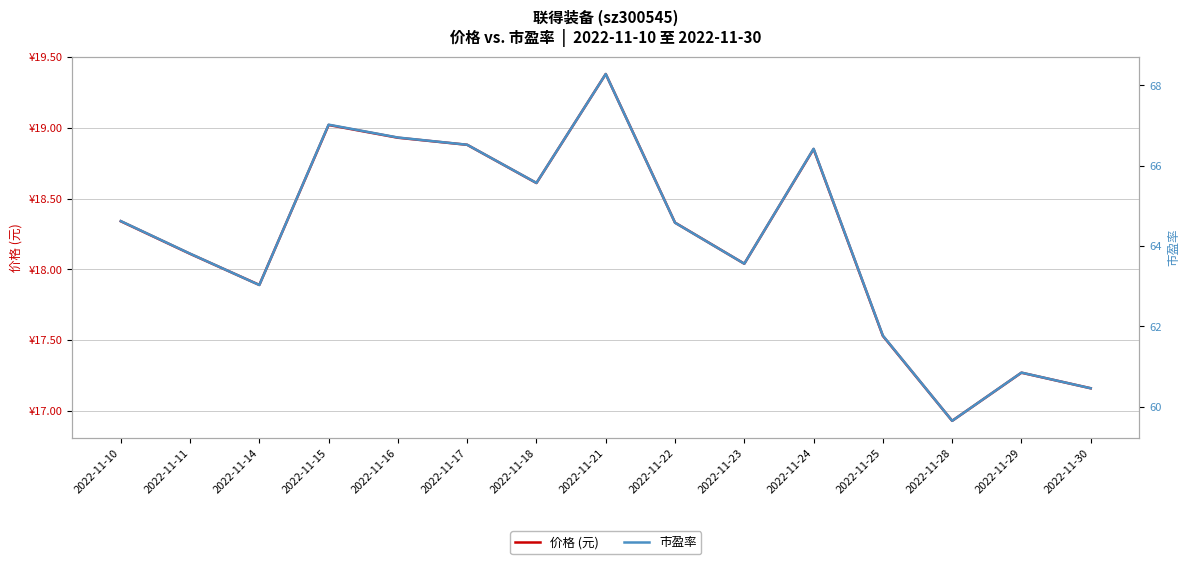

At which label does 市盈率 first exceed 64?

2022-11-10